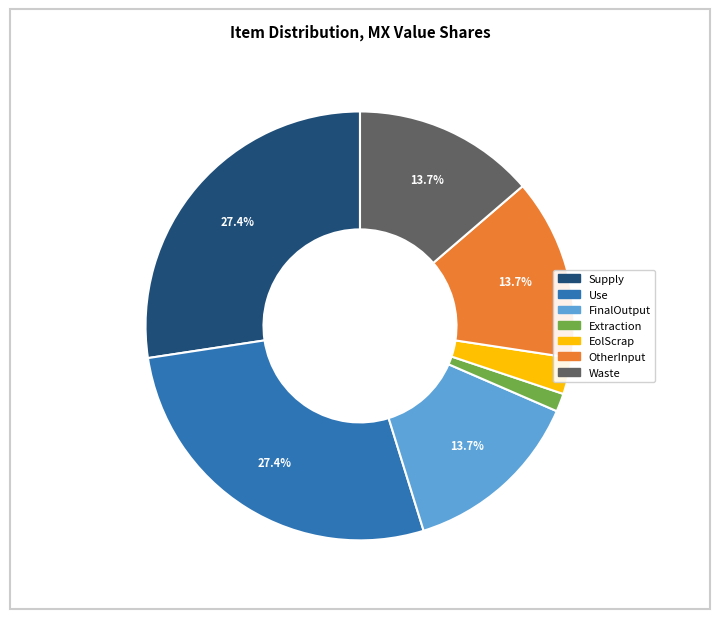

Which category has the smallest portion of the pie?

Extraction